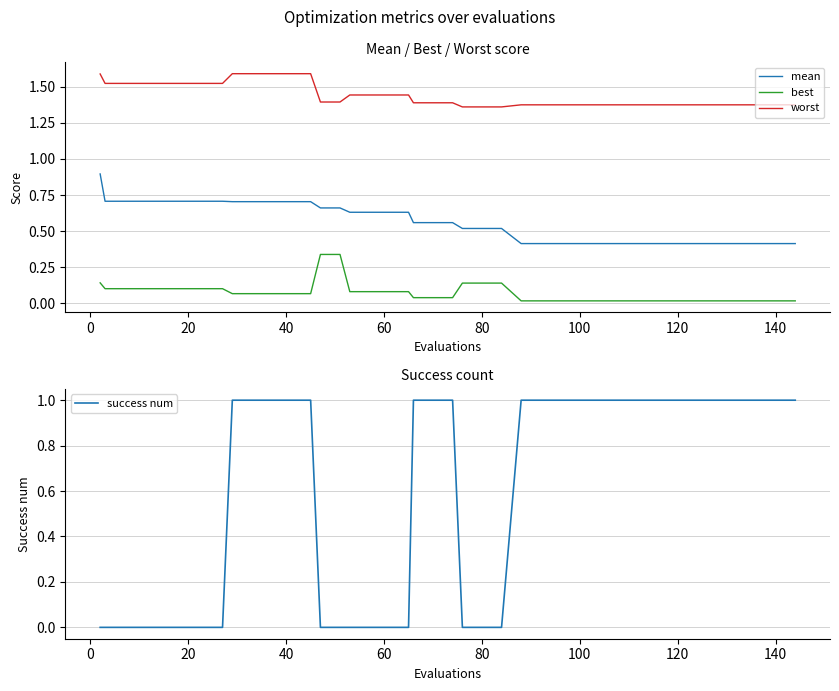

True or false: mean and worst cross at least once.

False